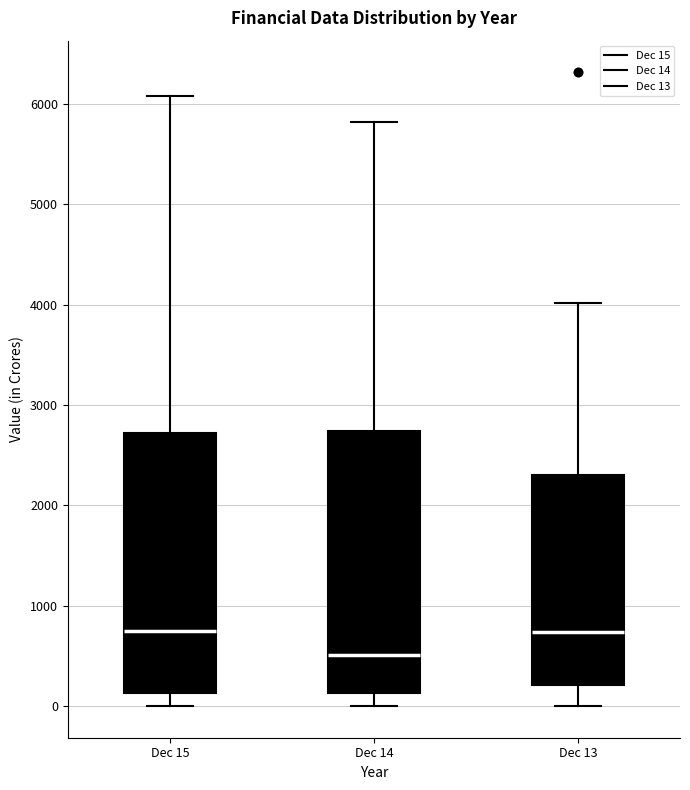

Where does the upper whisker of the box for Dec 15 end on the y-axis? The values are not printed on the chart, so give them approximately, as read against the axis.

6100